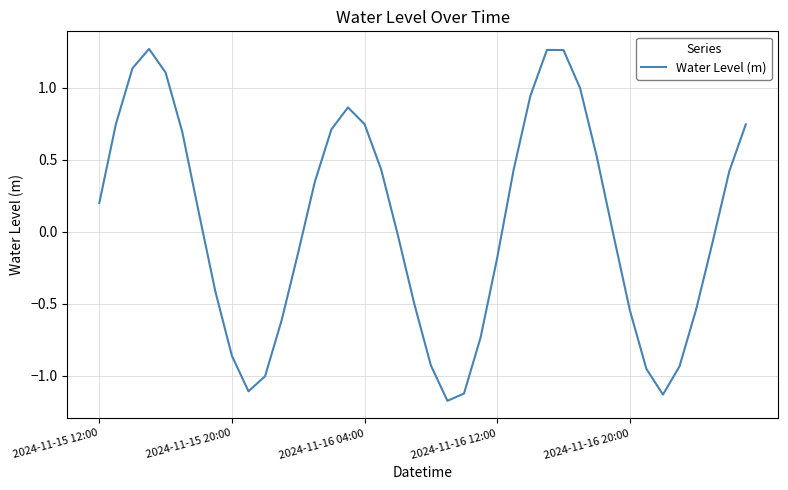

What is the difference between the maximum and minimum values?

2.4